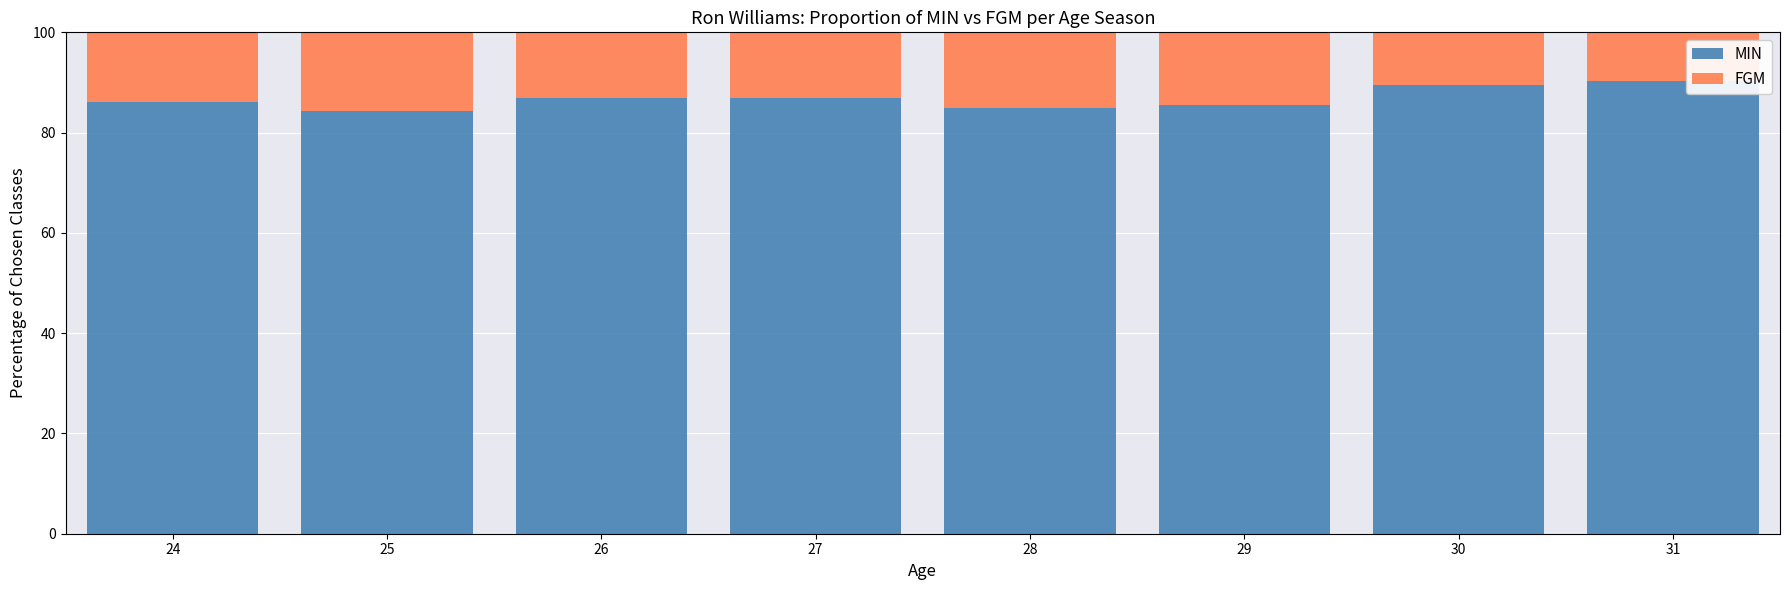

Does the chart contain any negative values?

No